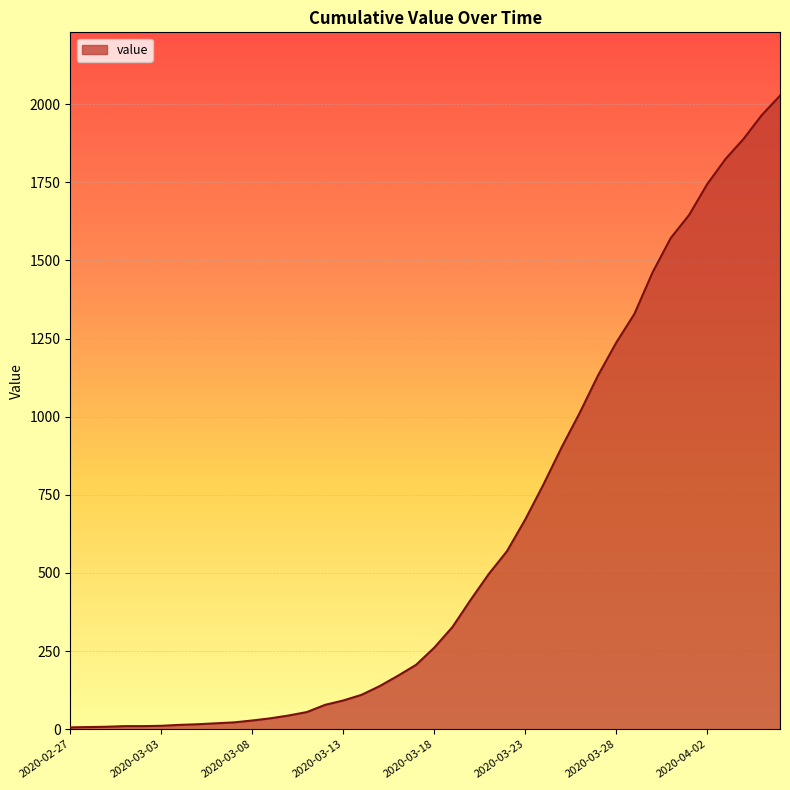

What is the sum of all values?

24344